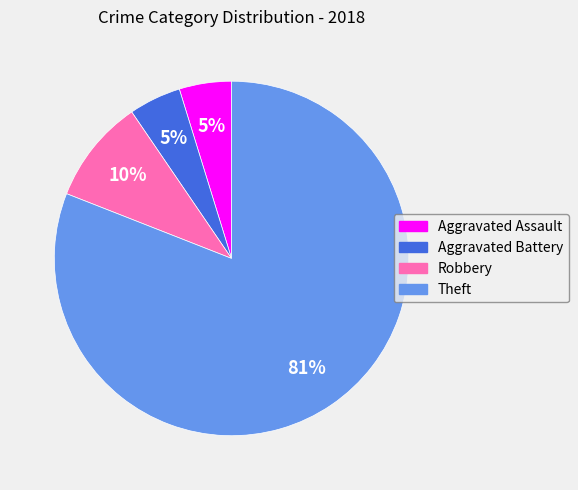

Combined, do Aggravated Battery and Aggravated Assault account for over 50%?

No